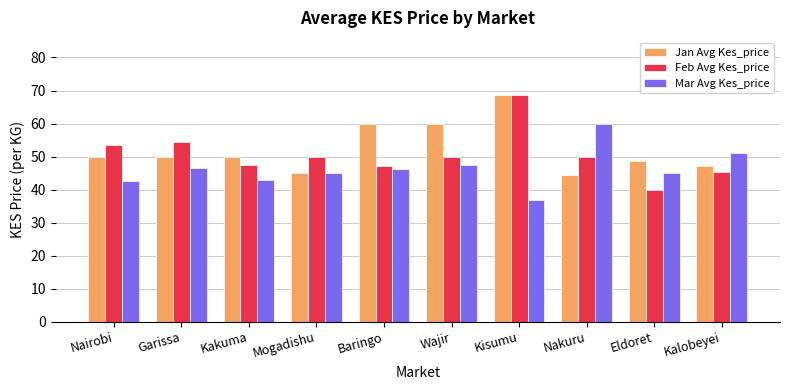

At how many categories does at least one series exceed 46?

10